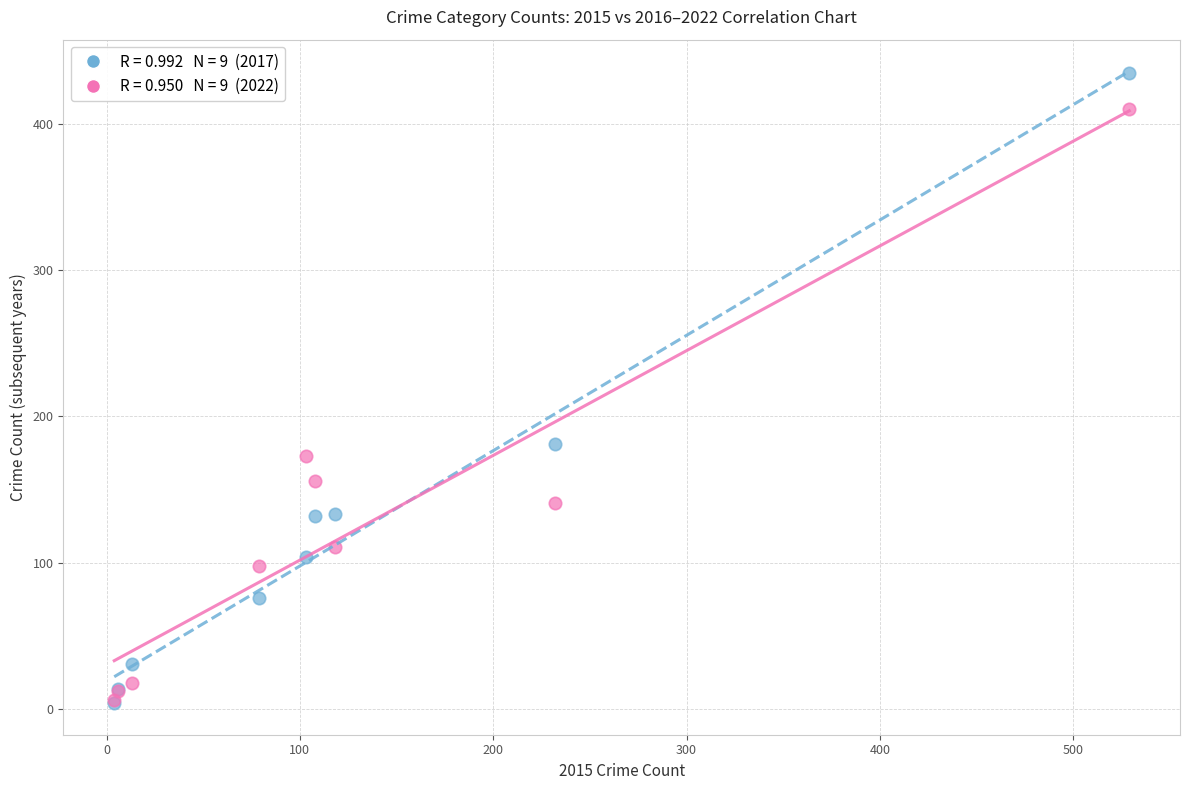

Across all series, what Y value is closest to 219?

181